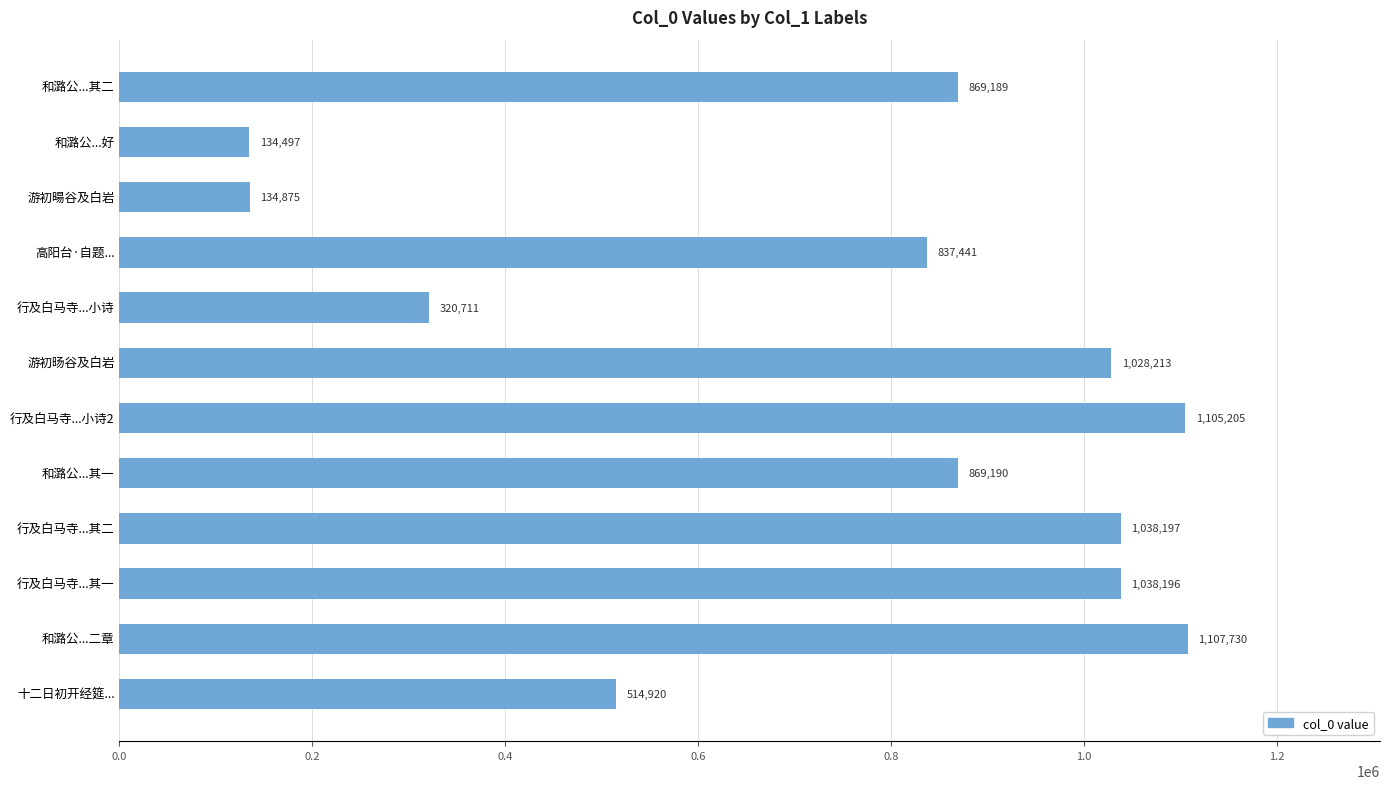

Is it true that the value at 游初旸谷及白岩 is 1714784?

False